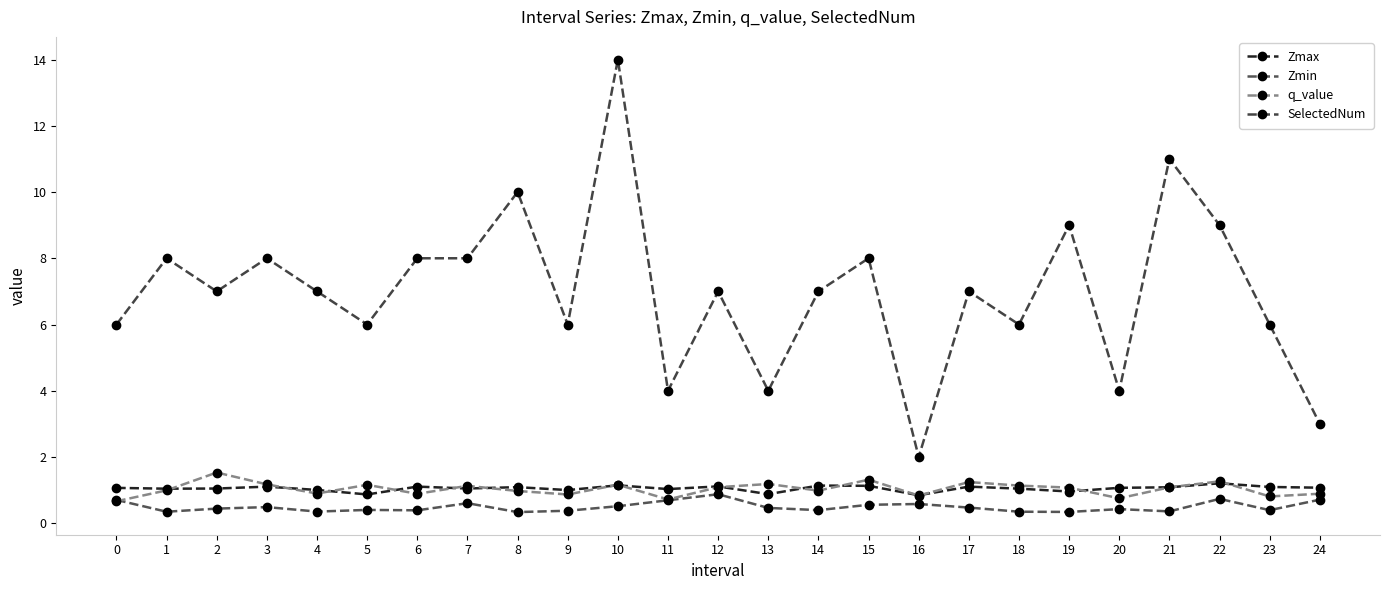

Which category has the highest value across all series?

10